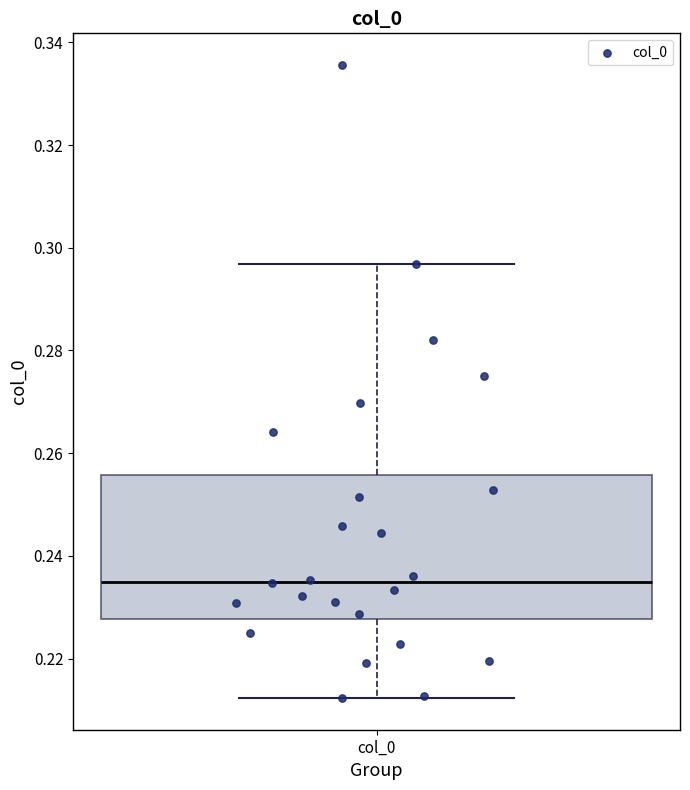

Read this box plot against the y-axis: the position of the median line, the range covered by the box, and the ends of both whiskers. The values are not printed on the chart, so give them approximately, as read against the axis.

median 0.236, box 0.228 to 0.256, whiskers 0.212 to 0.296